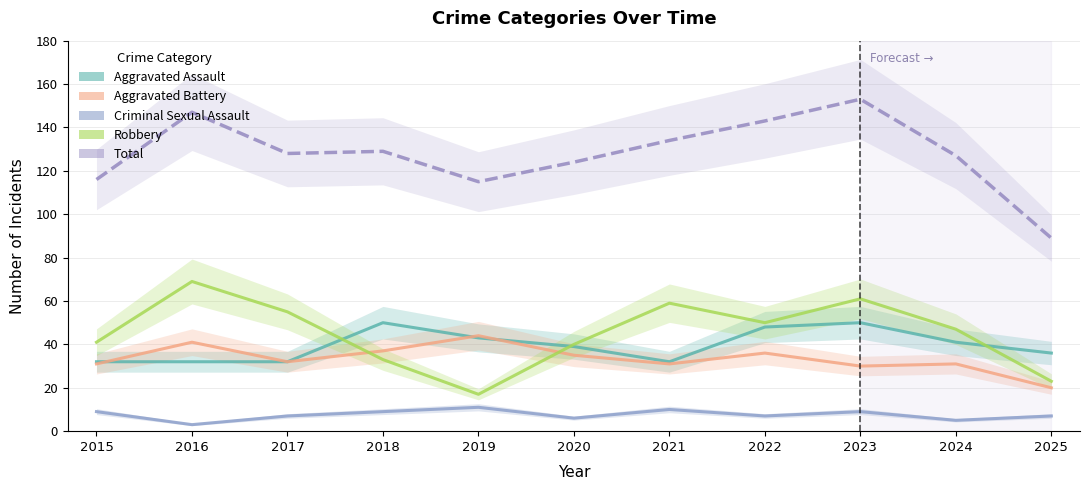

How many intersections are there between Aggravated Battery and Robbery?

2